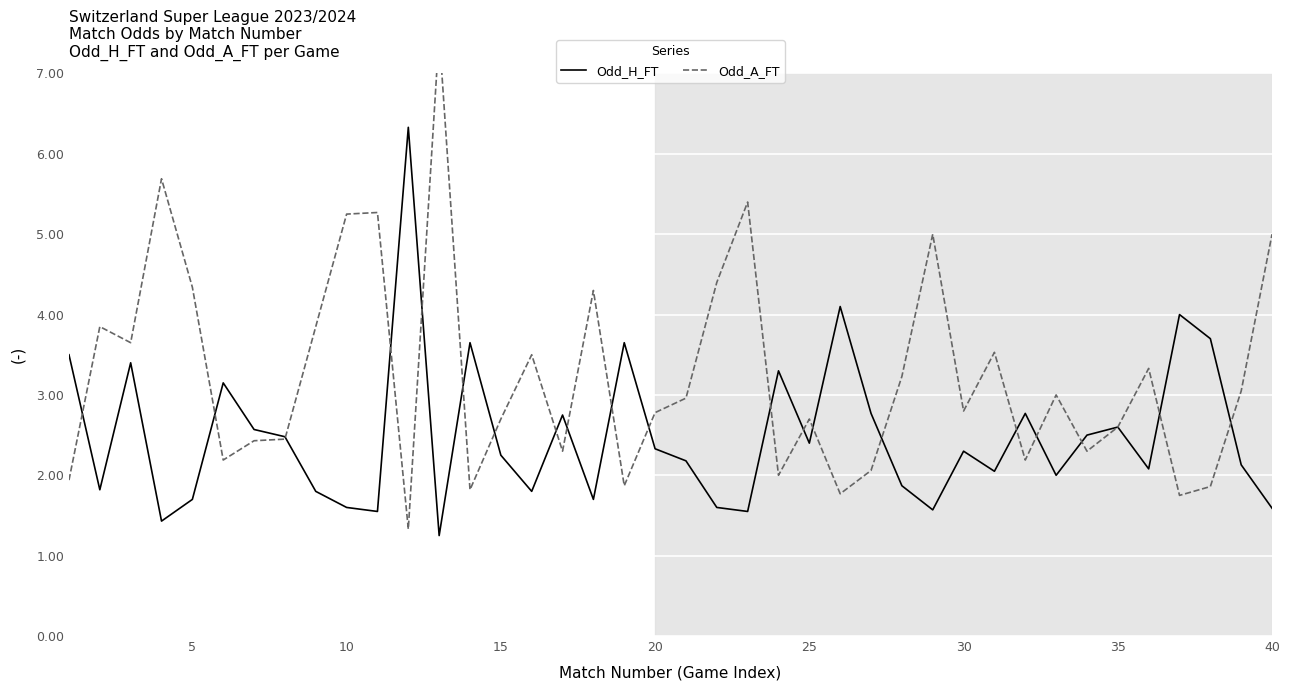

The value of Odd_H_FT at 25 is 1.0. True or false?

False